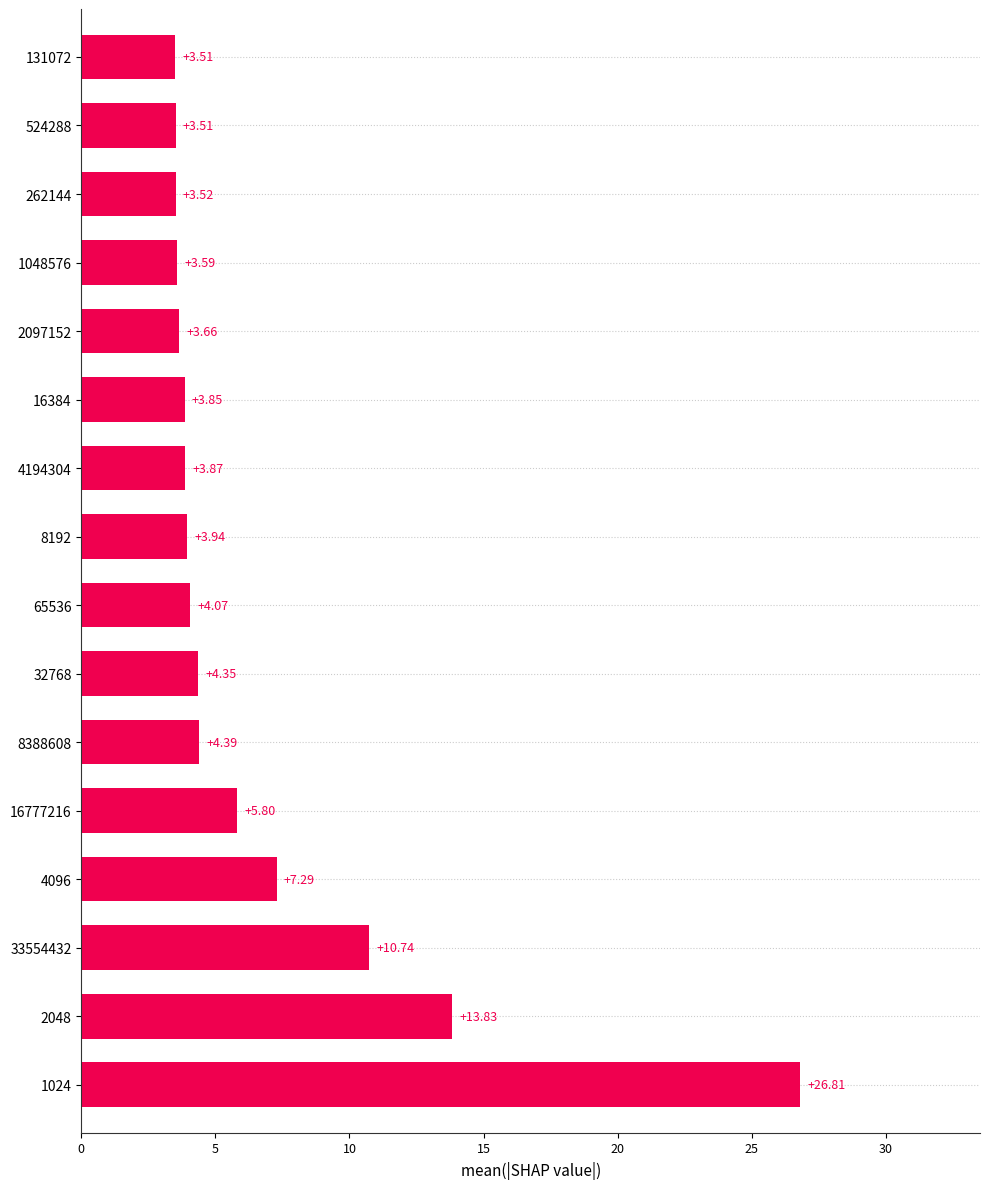

What is the maximum value shown in the chart?

26.8